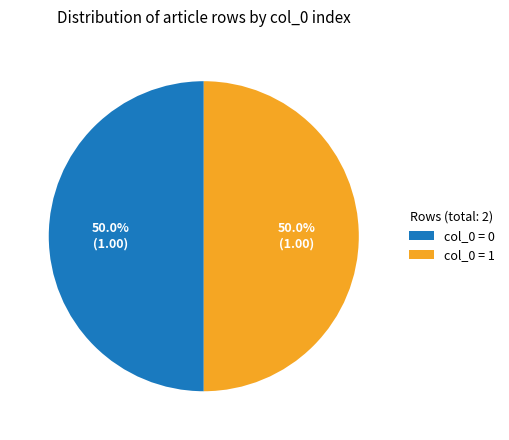

Is the sum of col_0 = 0 and col_0 = 1 greater than half?

Yes